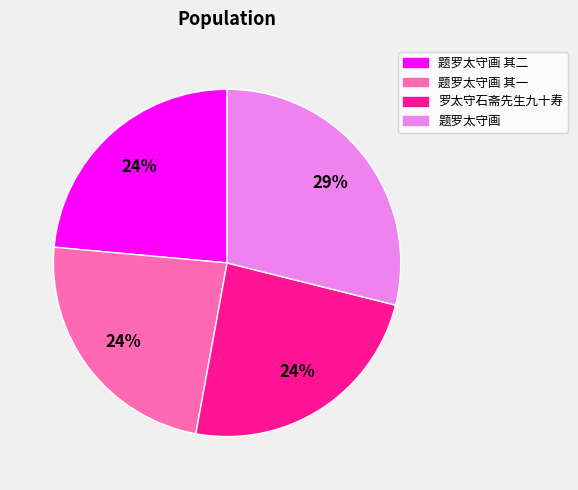

How many segments does this pie chart have?

4